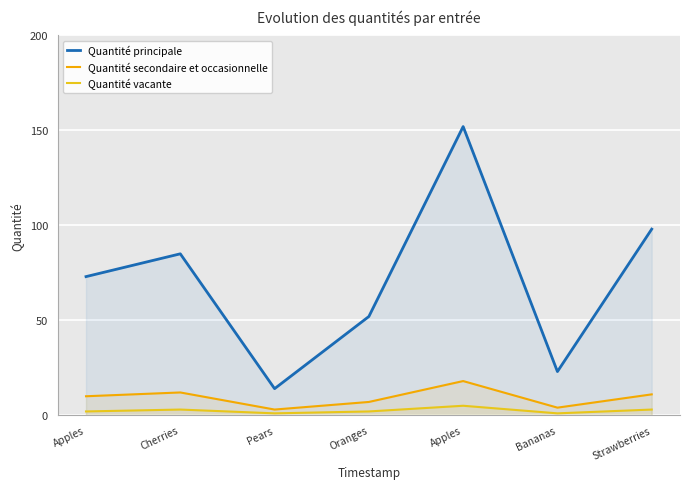

What is the spread (max minus min) of values at Strawberries?

95